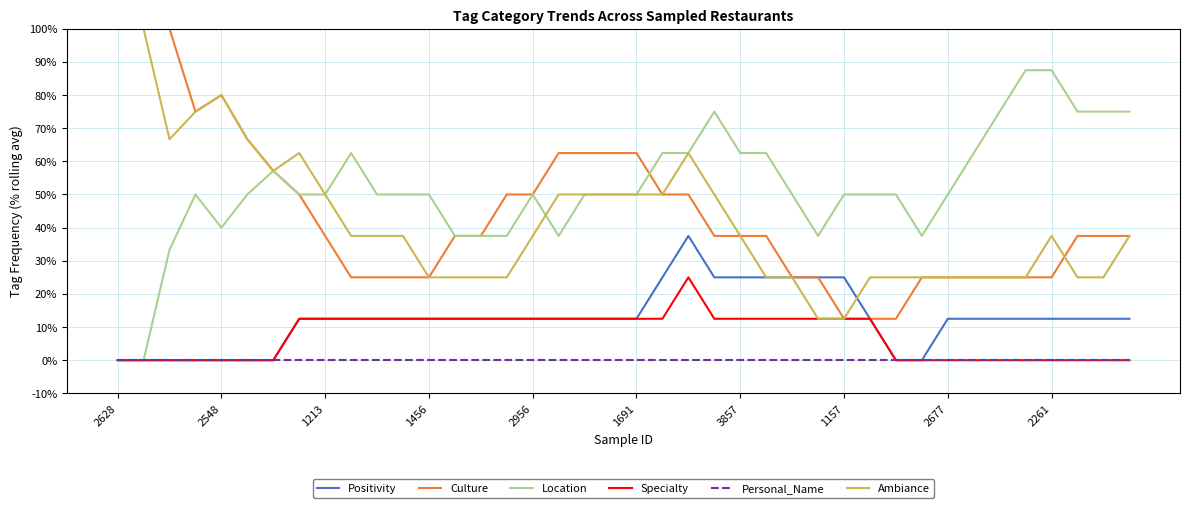

Which series has the largest total across all categories?

Location